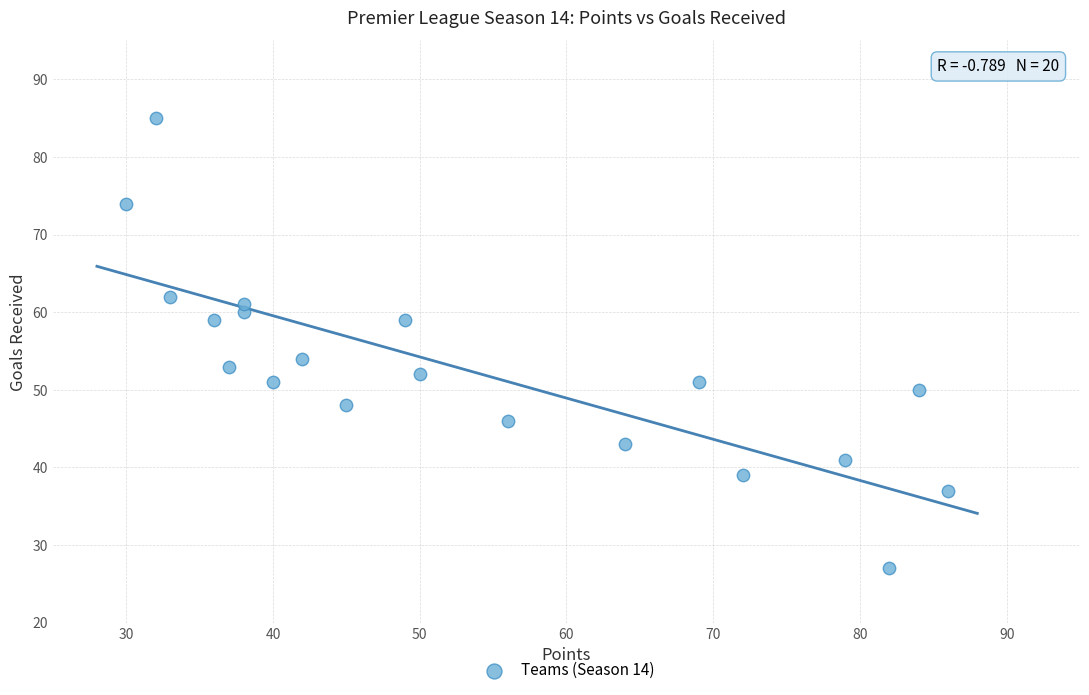

What Y value in the scatter plot is closest to 56?

54